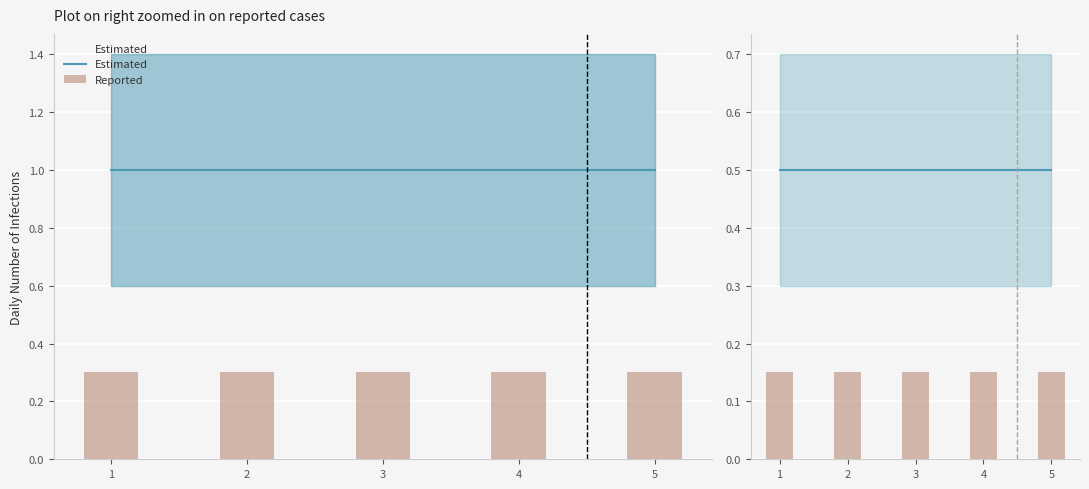

Is the value of Estimated at 5 greater than the value of Reported at 3?

Yes